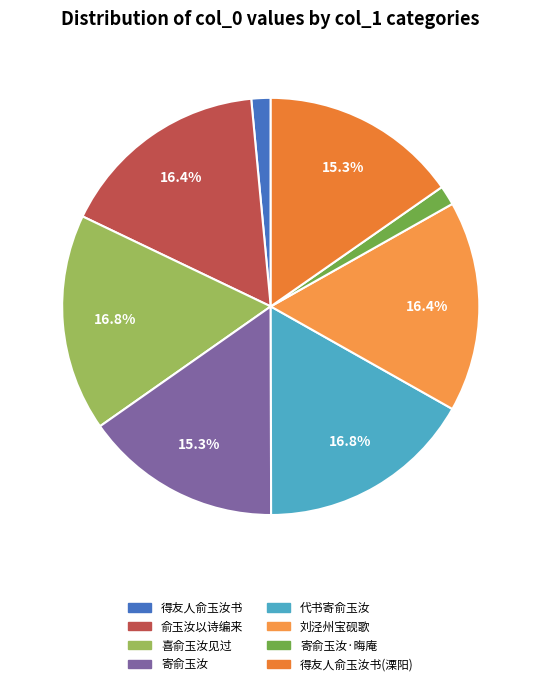

Combined, what portion of the pie is 喜俞玉汝见过 and 代书寄俞玉汝?

33.6%